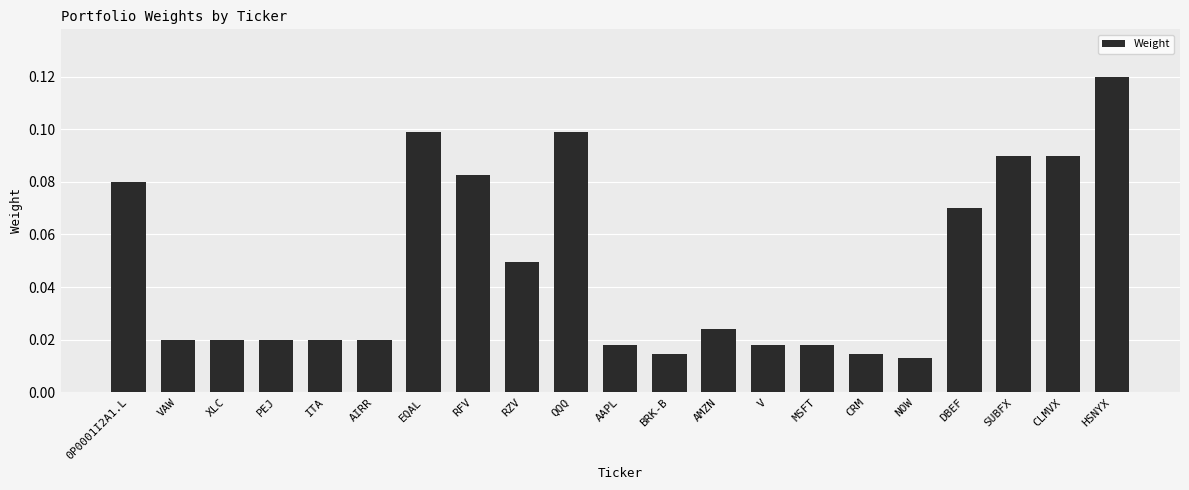

Is it true that the value at 0P0001I2A1.L is 0.0?

False